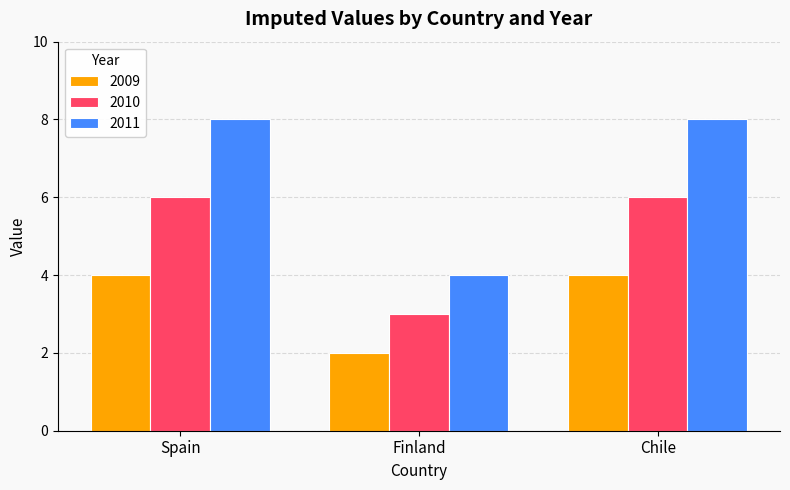

How many values in the 2010 series are below 6?

1